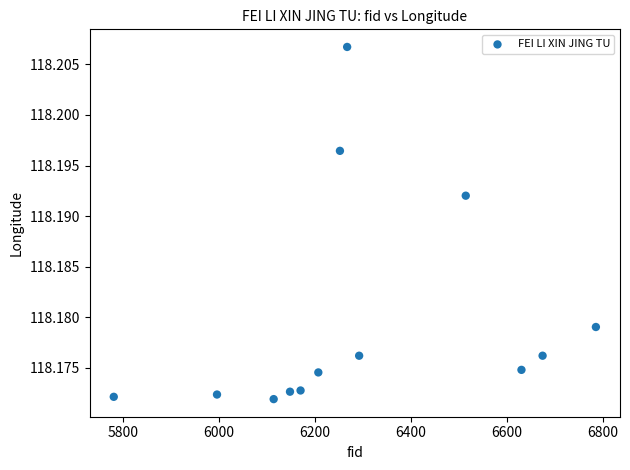

What is the range of X values (max minus min)?

1004.0